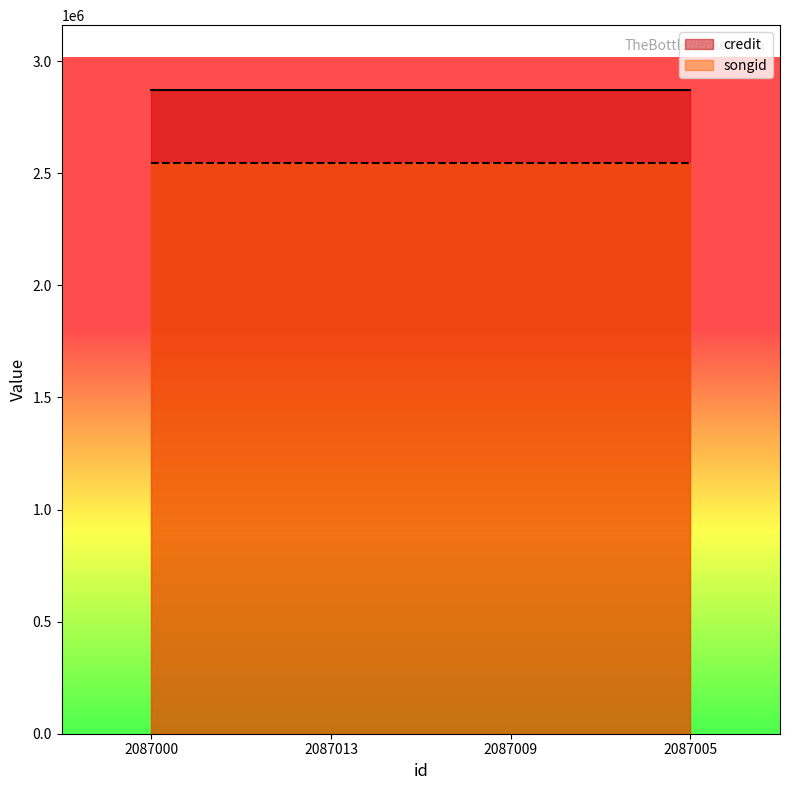

Which has a higher value, 2087000 or 2087005?

2087000